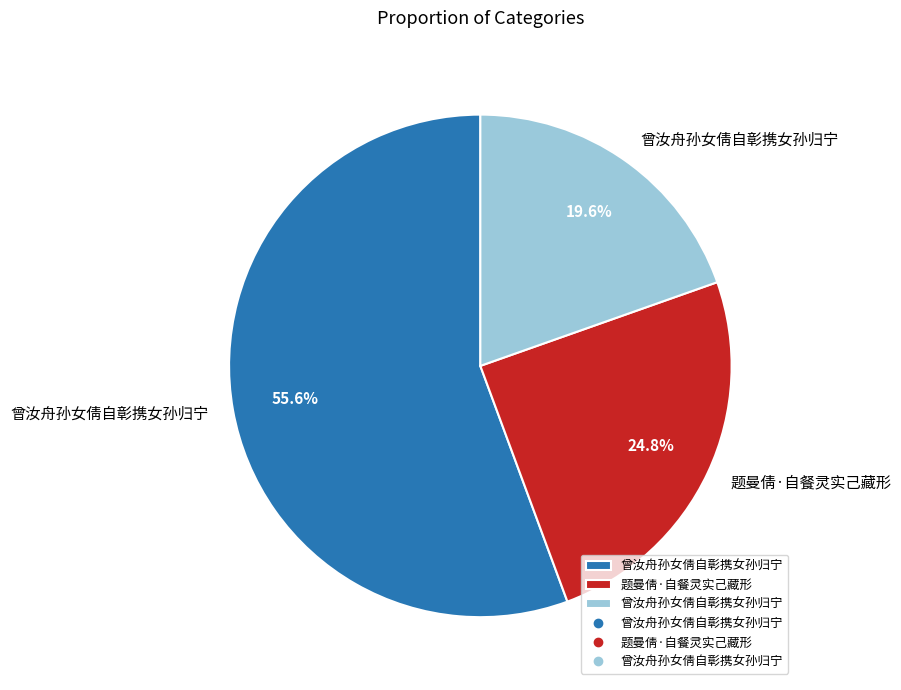

Does any single category account for the majority?

Yes